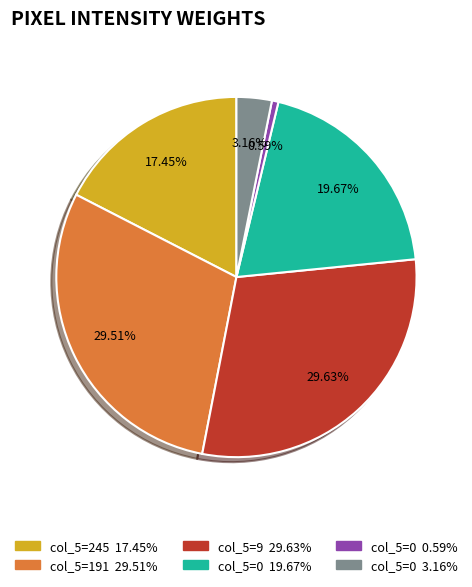

Is there any slice that represents more than half of the pie?

No